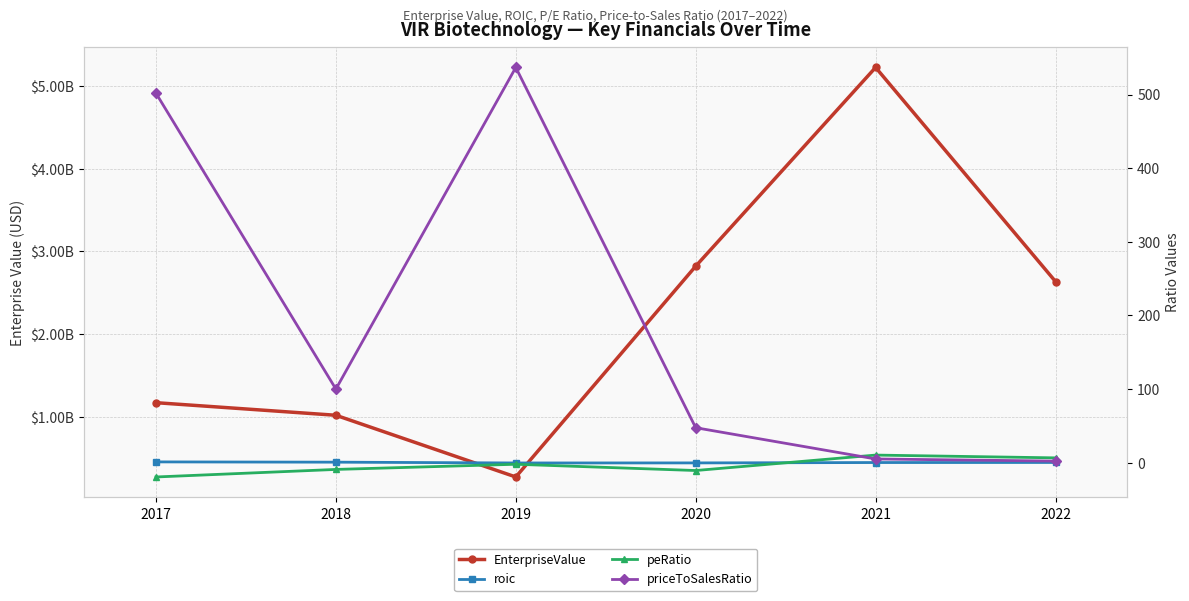

What is the difference between the highest and lowest values at 2020?

2821070385.4